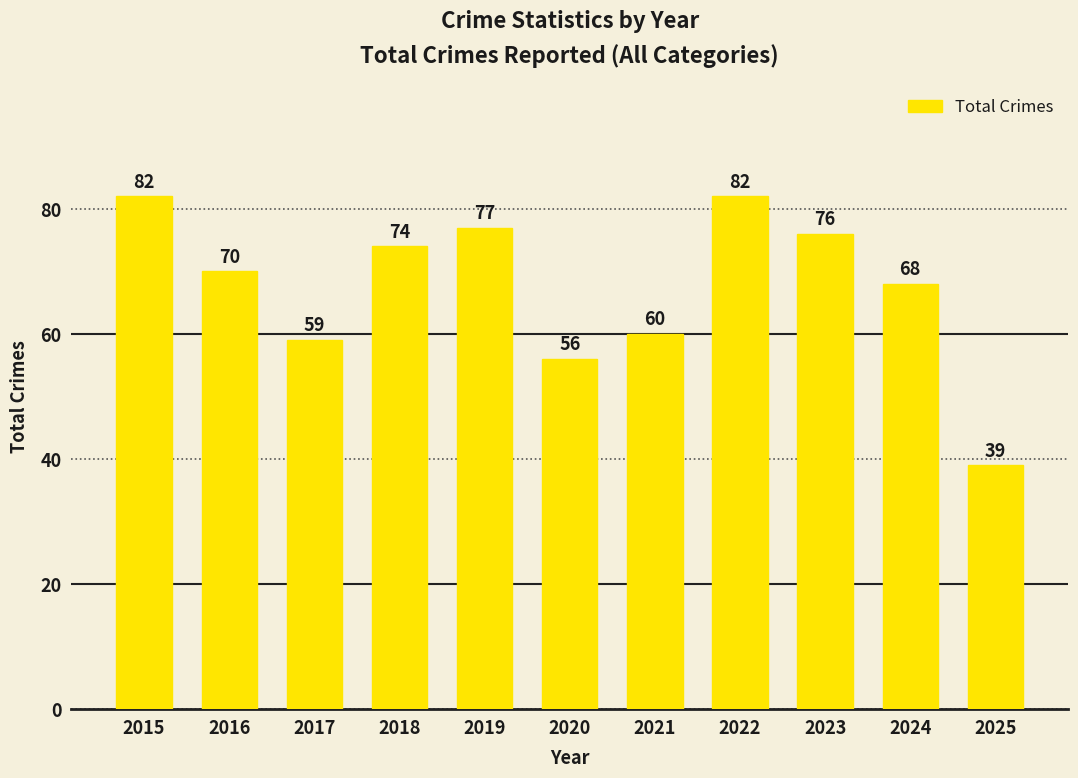

Read the value at 2015, to the nearest 10.

80